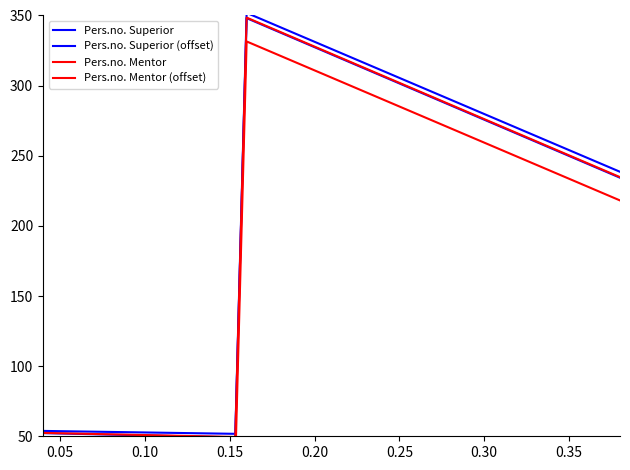

Between 0.10 and 0.25, which is larger?

0.25